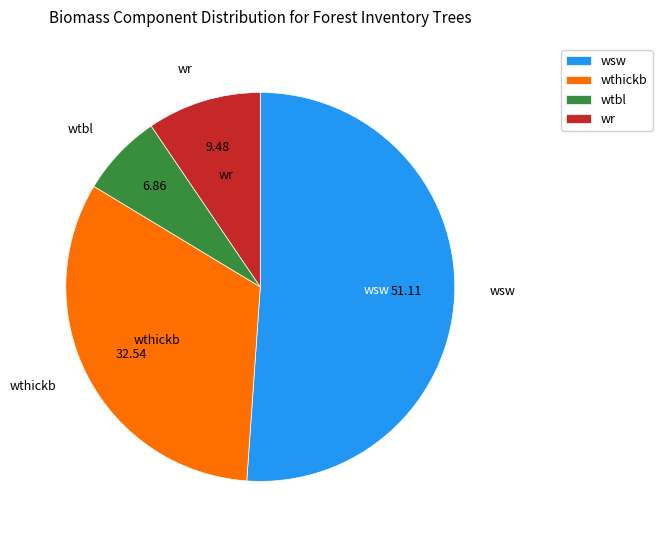

What is the largest slice in the pie chart?

wsw